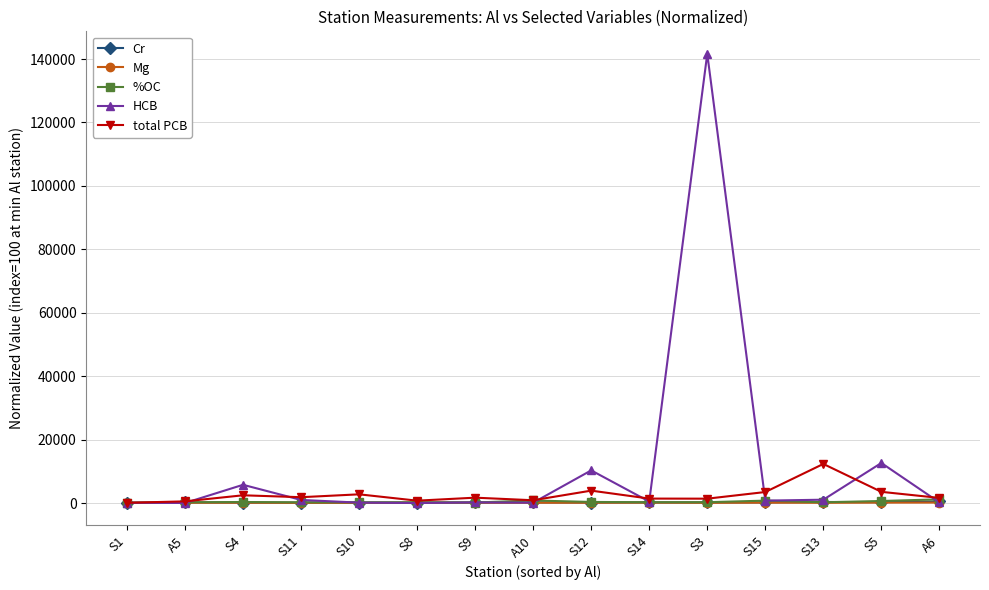

What is the total value across all series at S4?

8874.4